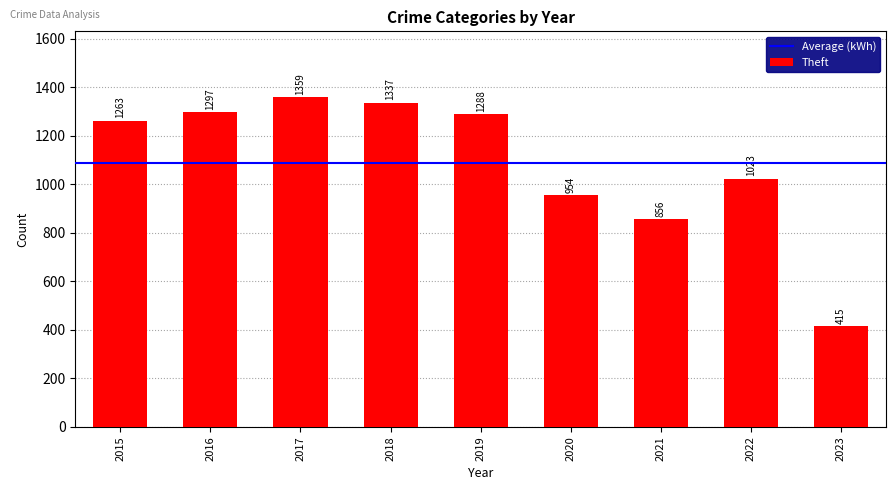

The value of Theft at 2020 is 1484. True or false?

False